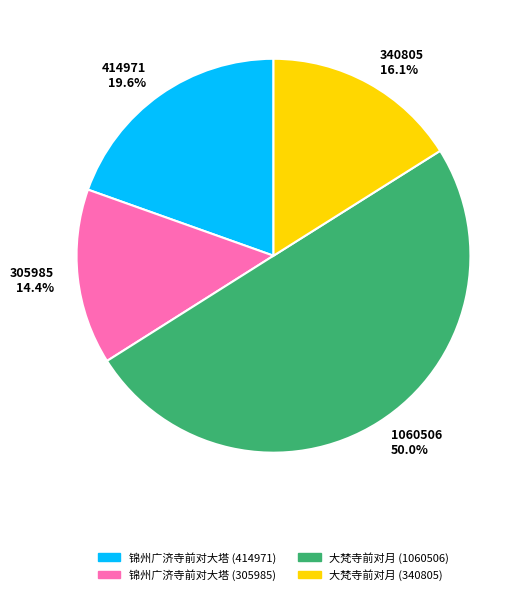

What is the ratio of the value at 340805 16.1% to the value at 414971 19.6%?

0.8